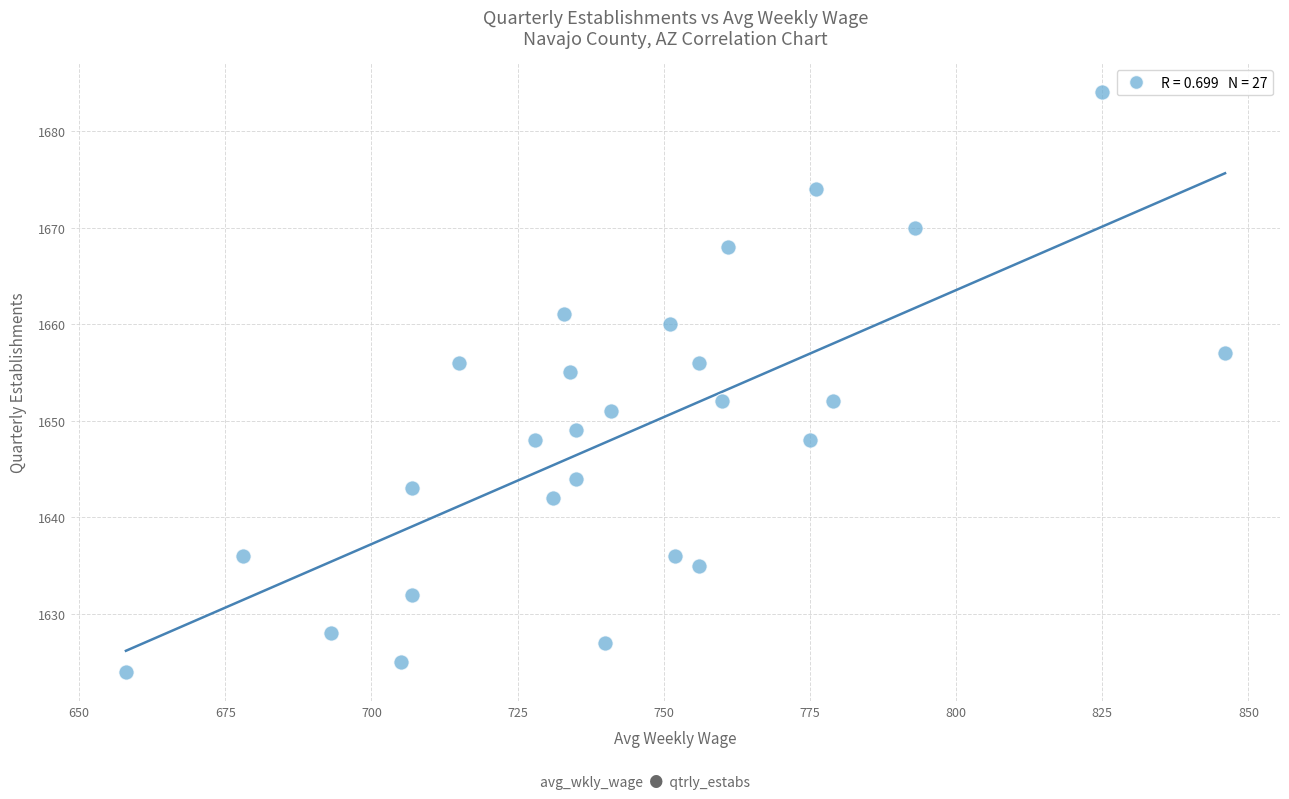

What is the range of Y values (max minus min)?

60